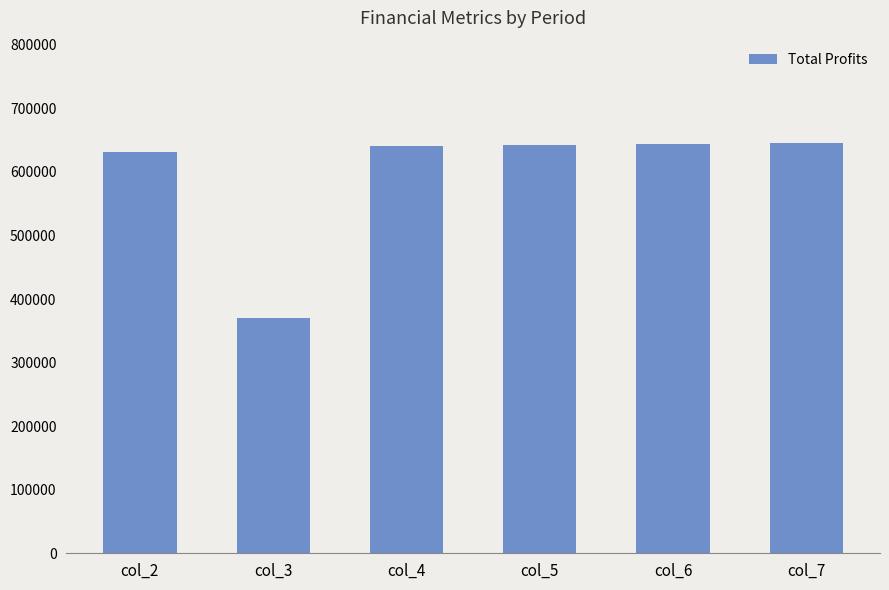

The value at col_2 is 245471.9. True or false?

False